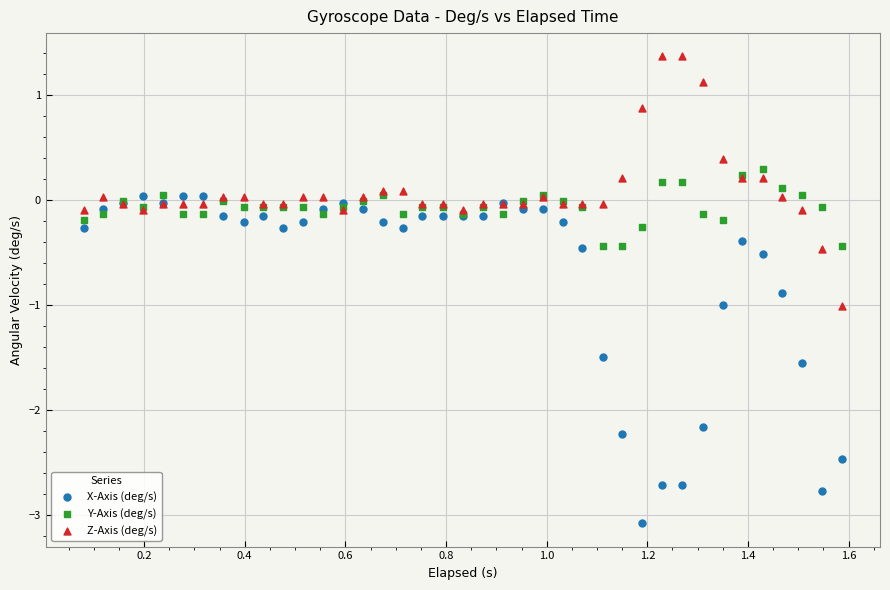

Which series reaches the maximum Y coordinate?

Z-Axis (deg/s)